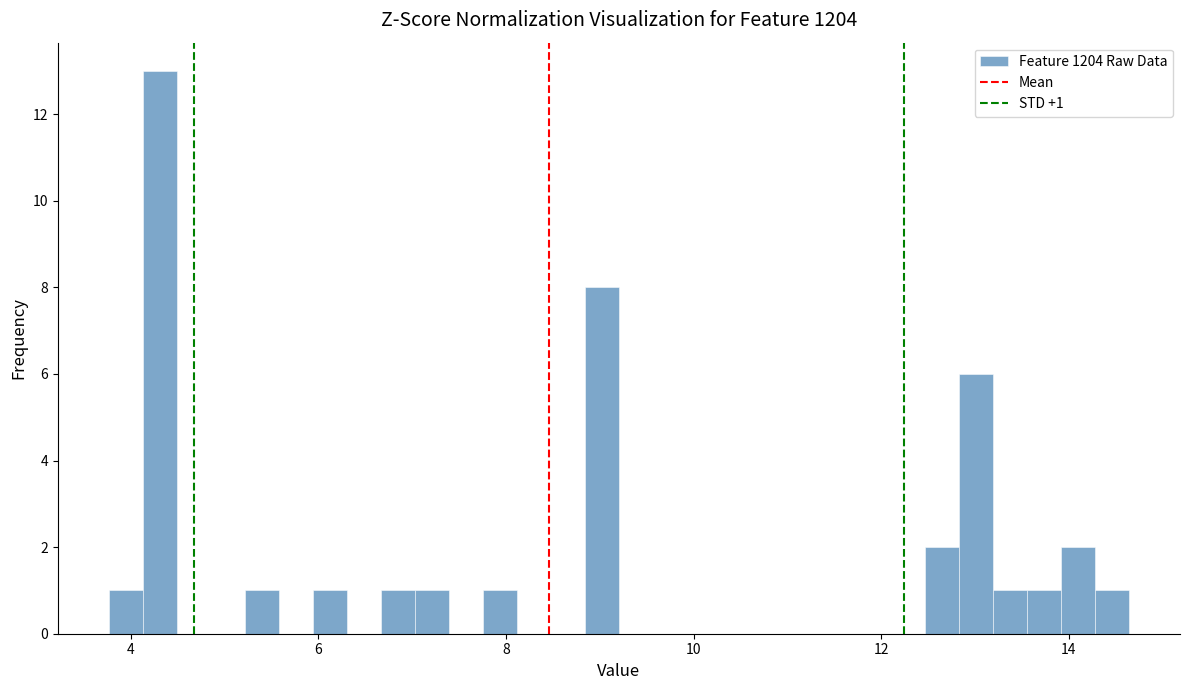

Read against the x-axis, roughly where is the centre of the tallest bar?

4.4